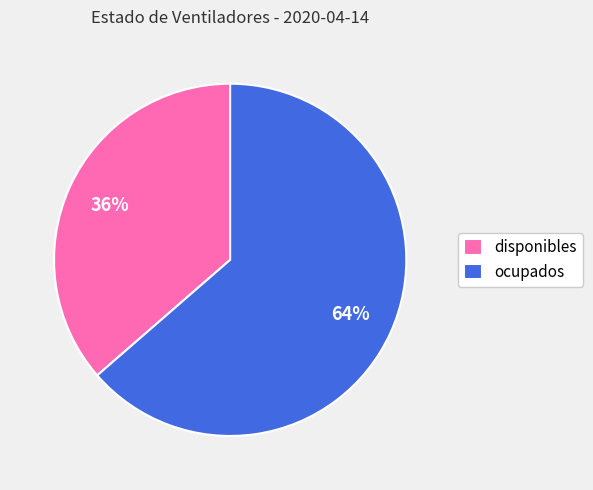

To the nearest percent, what is the average slice percentage?

50%